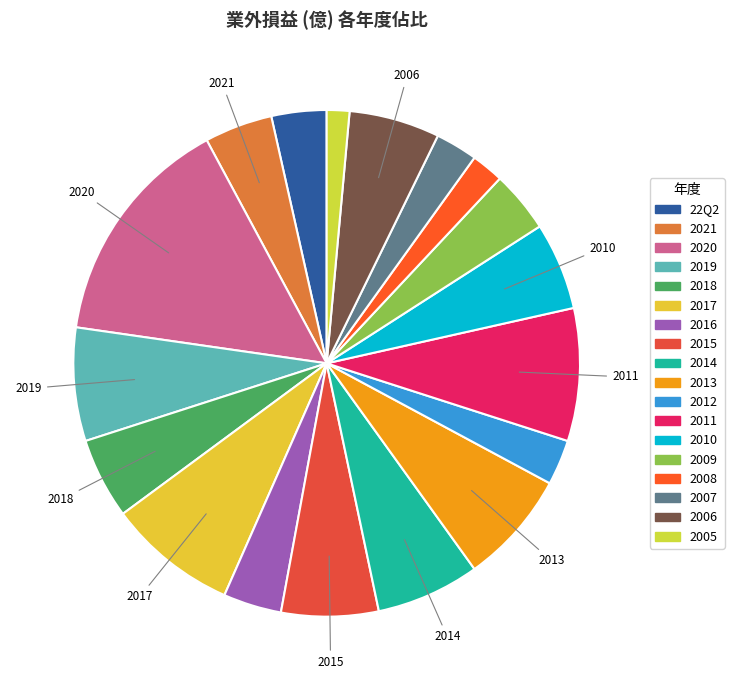

True or false: 2016 accounts for 12% of the total.

False